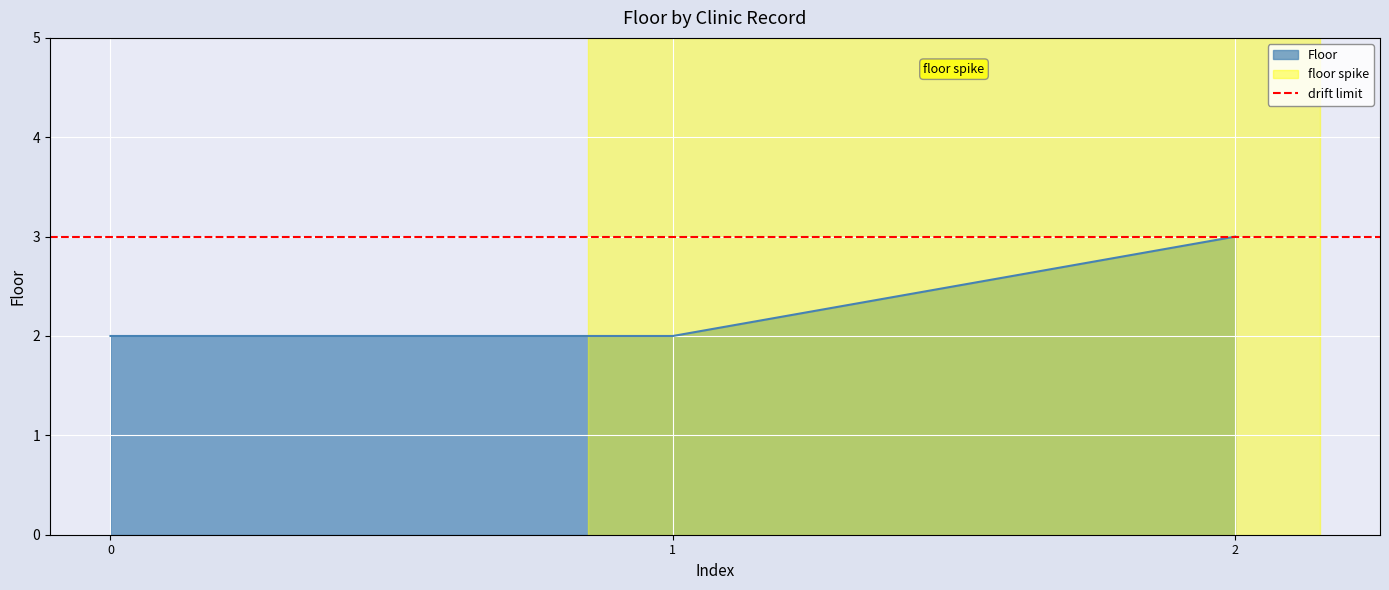

What is the maximum value shown in the chart?

3